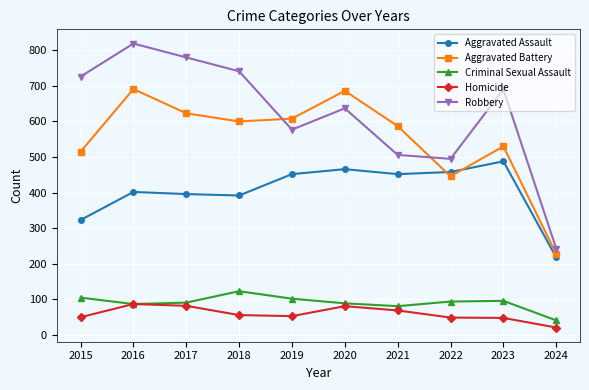

True or false: Criminal Sexual Assault has a value of 156 at 2020.

False